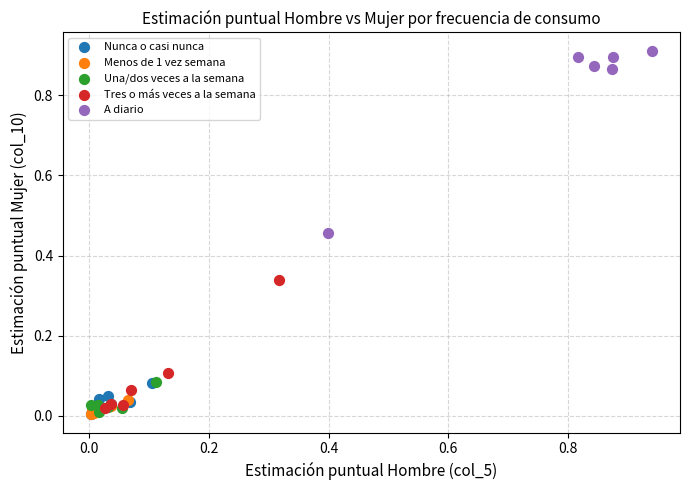

Which series has the largest Y range (max minus min)?

A diario